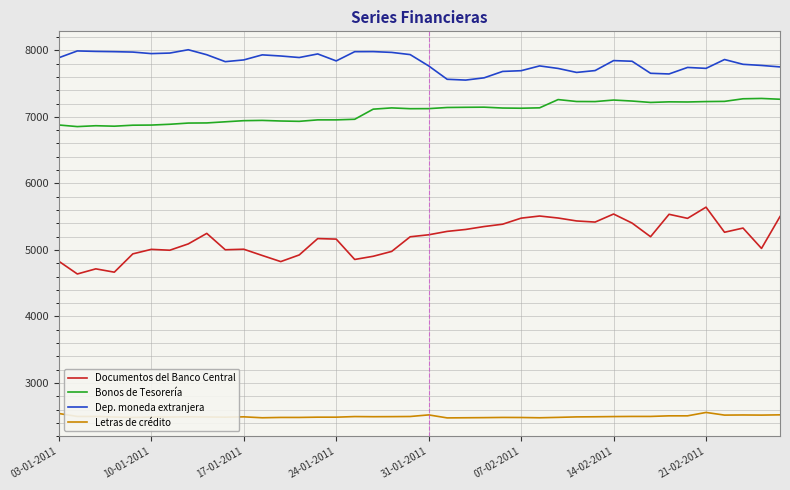

Which series has the largest range (max minus min)?

Documentos del Banco Central